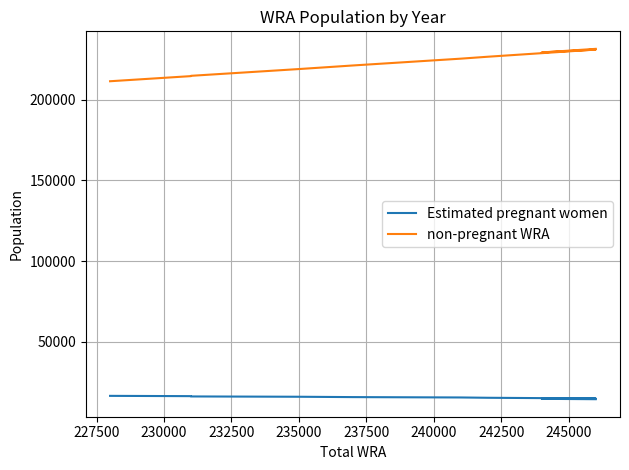

How many data points in Estimated pregnant women are above 15520?

6